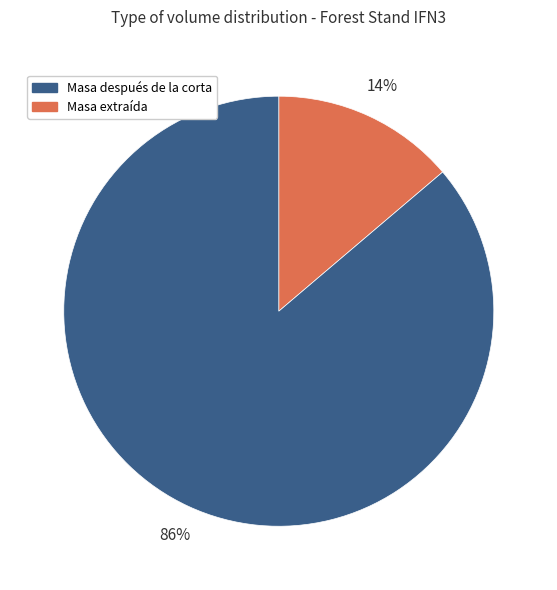

Is there a majority slice in this chart?

Yes